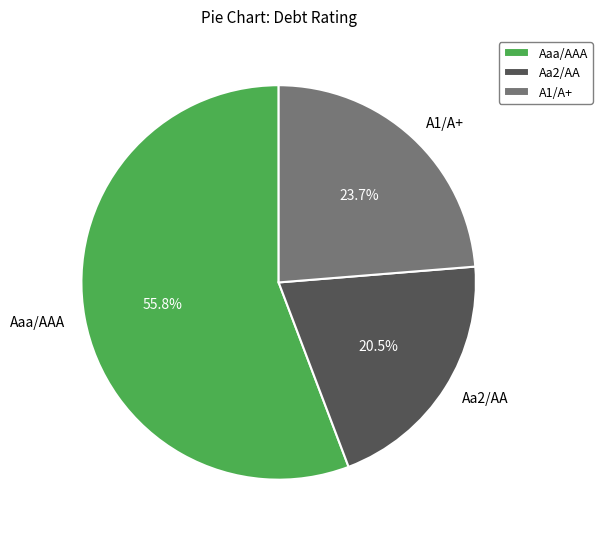

To the nearest percent, what is the difference between the largest and smallest slice percentages?

35%